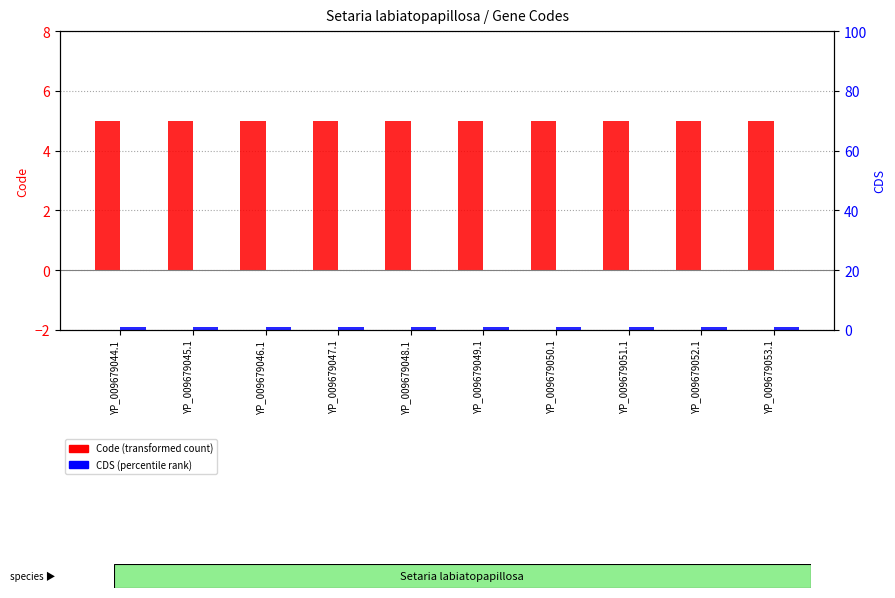

Between YP_009679046.1 and YP_009679048.1, which series saw the biggest shift?

Code (transformed count)